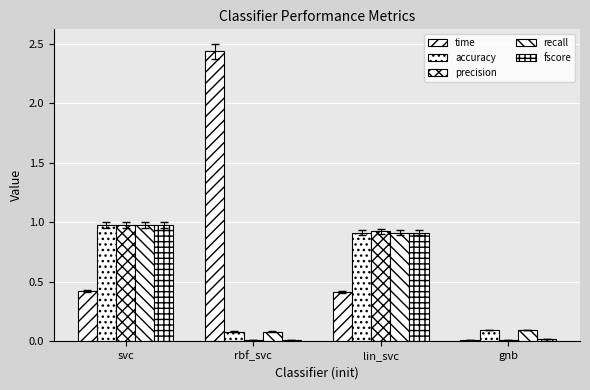

How many groups of bars are there?

4